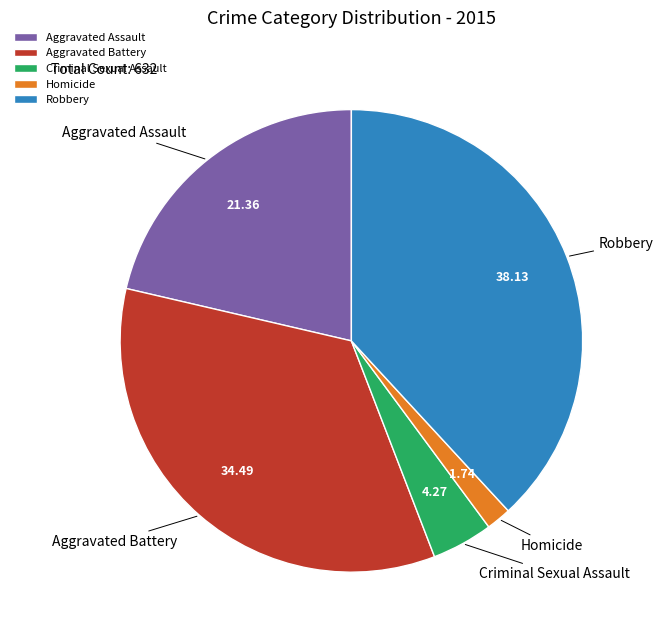

Combined, do Robbery and Criminal Sexual Assault account for over 50%?

No